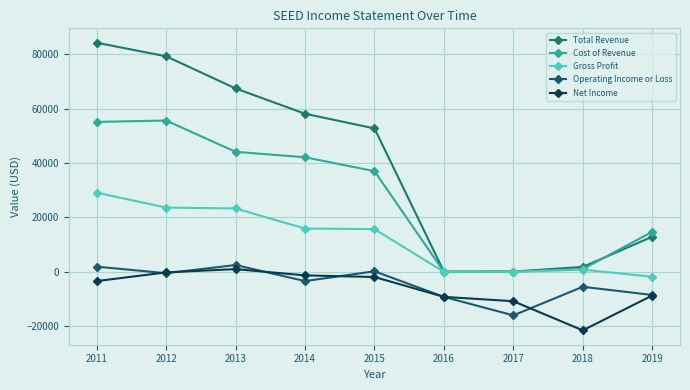

How many distinct data groups are displayed?

5